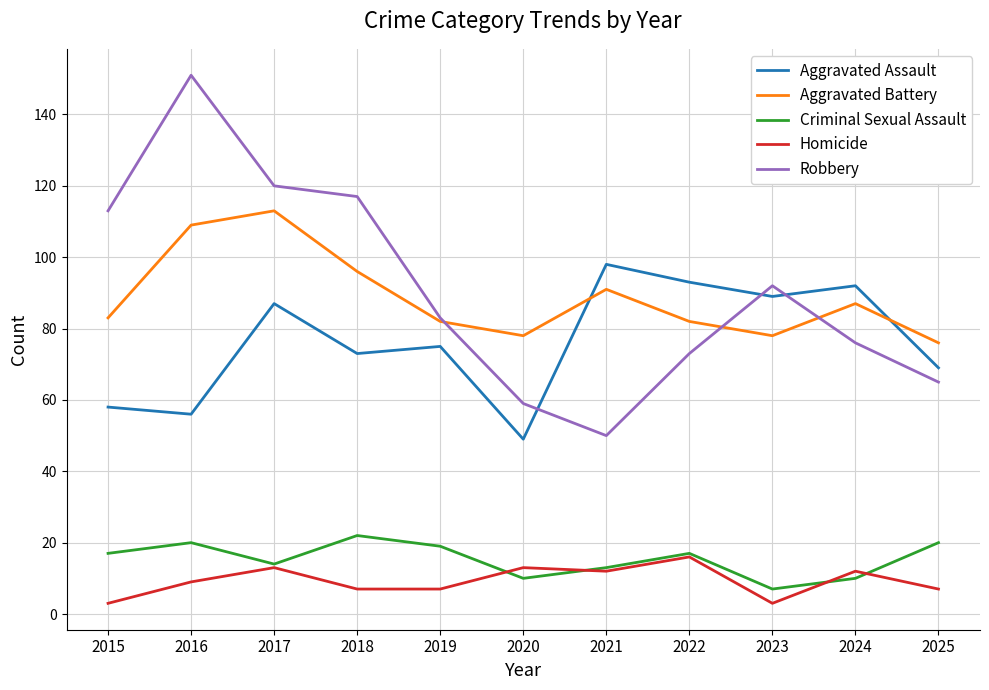

What is the total value across all series at 2016?

345